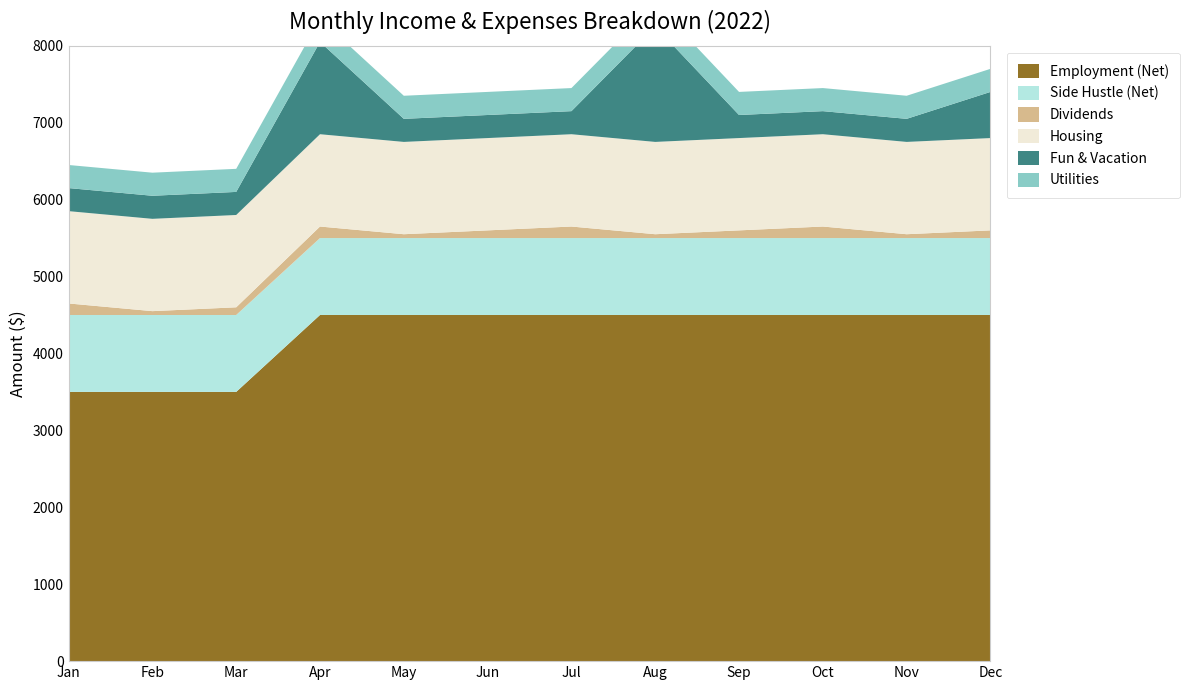

Reading right to left, transcribe all the data shown in this chart.

Employment (Net): Dec=4500	Nov=4500	Oct=4500	Sep=4500	Aug=4500	Jul=4500	Jun=4500	May=4500	Apr=4500	Mar=3500	Feb=3500	Jan=3500
Side Hustle (Net): Dec=1000	Nov=1000	Oct=1000	Sep=1000	Aug=1000	Jul=1000	Jun=1000	May=1000	Apr=1000	Mar=1000	Feb=1000	Jan=1000
Dividends: Dec=100	Nov=50	Oct=150	Sep=100	Aug=50	Jul=150	Jun=100	May=50	Apr=150	Mar=100	Feb=50	Jan=150
Housing: Dec=1200	Nov=1200	Oct=1200	Sep=1200	Aug=1200	Jul=1200	Jun=1200	May=1200	Apr=1200	Mar=1200	Feb=1200	Jan=1200
Fun & Vacation: Dec=600	Nov=300	Oct=300	Sep=300	Aug=1500	Jul=300	Jun=300	May=300	Apr=1200	Mar=300	Feb=300	Jan=300
Utilities: Dec=300	Nov=300	Oct=300	Sep=300	Aug=300	Jul=300	Jun=300	May=300	Apr=300	Mar=300	Feb=300	Jan=300